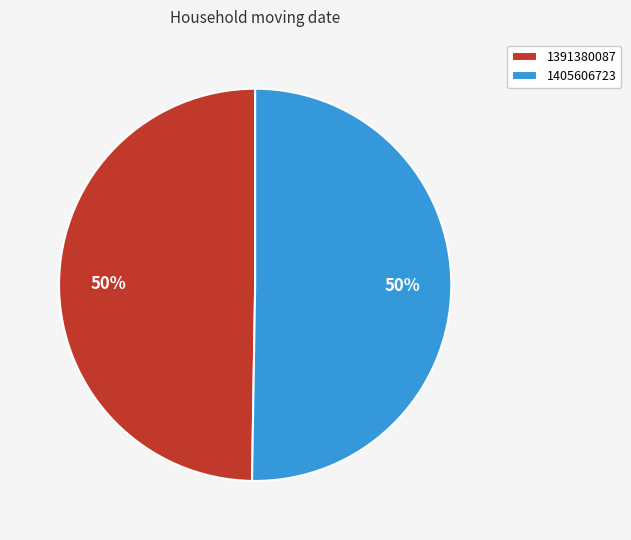

To the nearest percent, what portion does 1391380087 represent?

50%